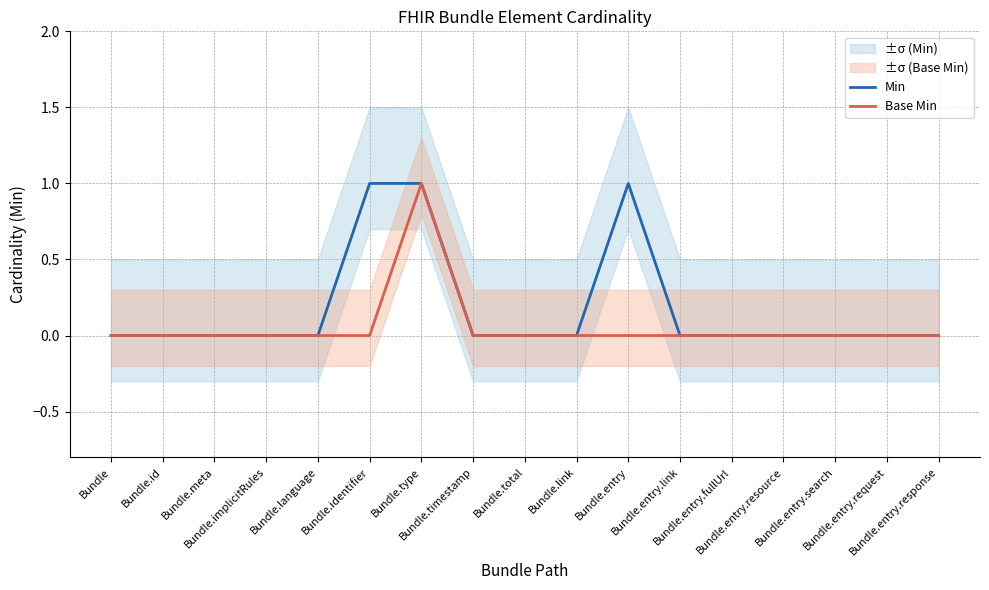

List the series in order of their peak value, highest first.

Min, Base Min